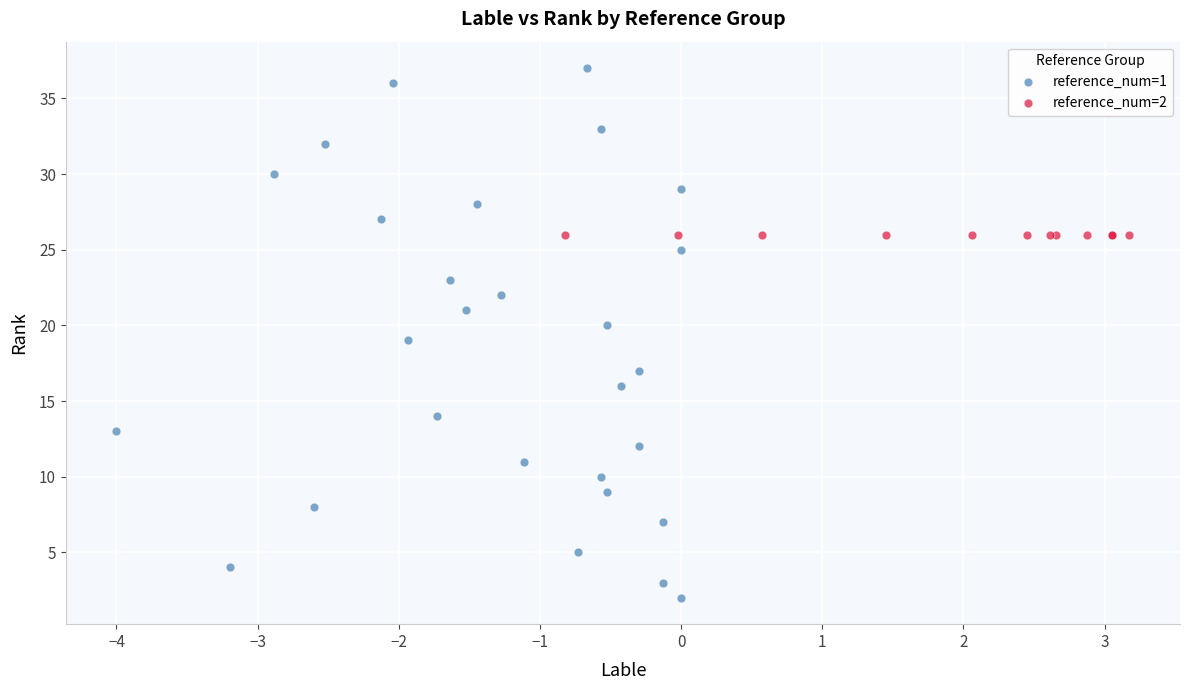

Which series reaches the maximum Y coordinate?

reference_num=1